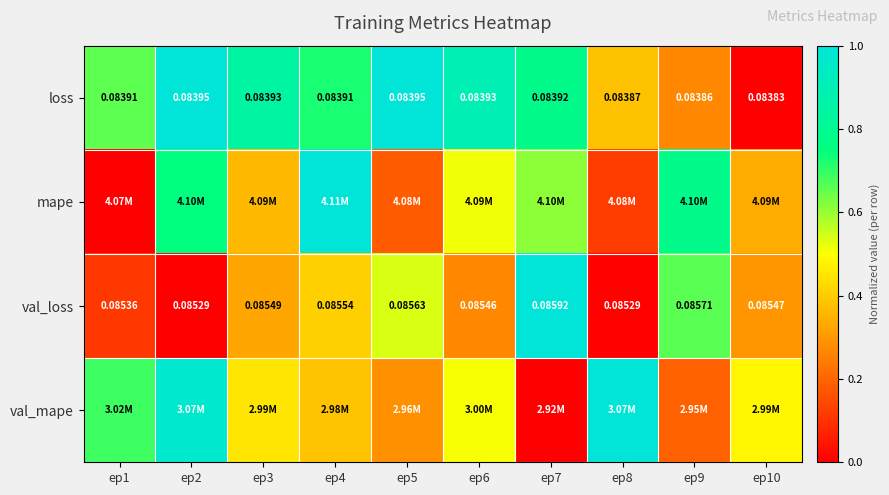

The value of val_mape at ep7 is -0.6. True or false?

False